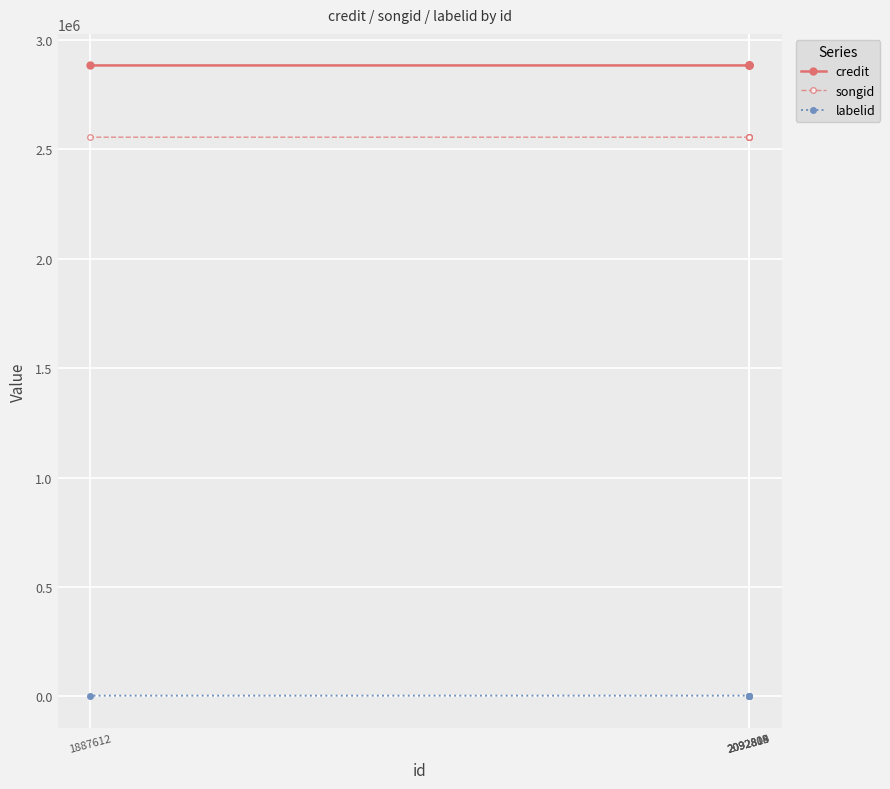

What is the sum of all songid values?

12776588